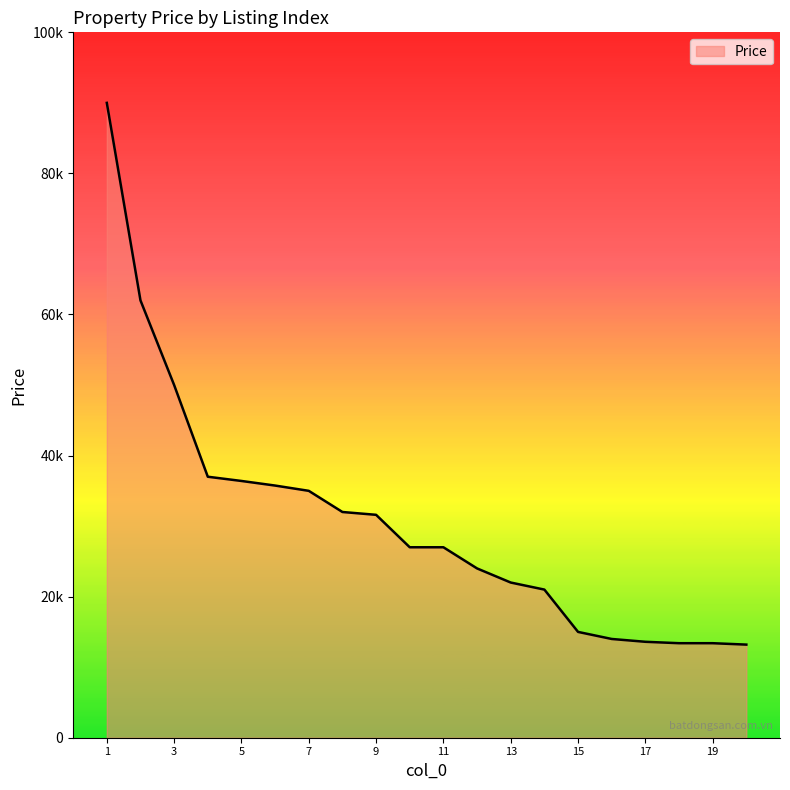

Is this an area chart (filled region under the line)?

Yes